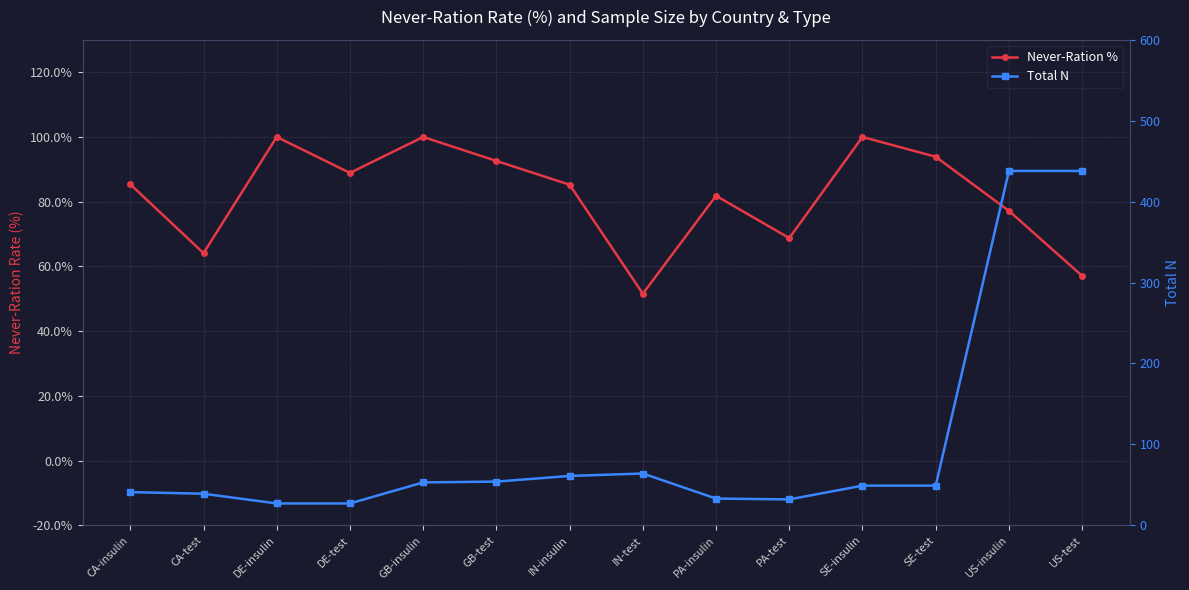

How many values in the Never-Ration % series exceed 85?

8